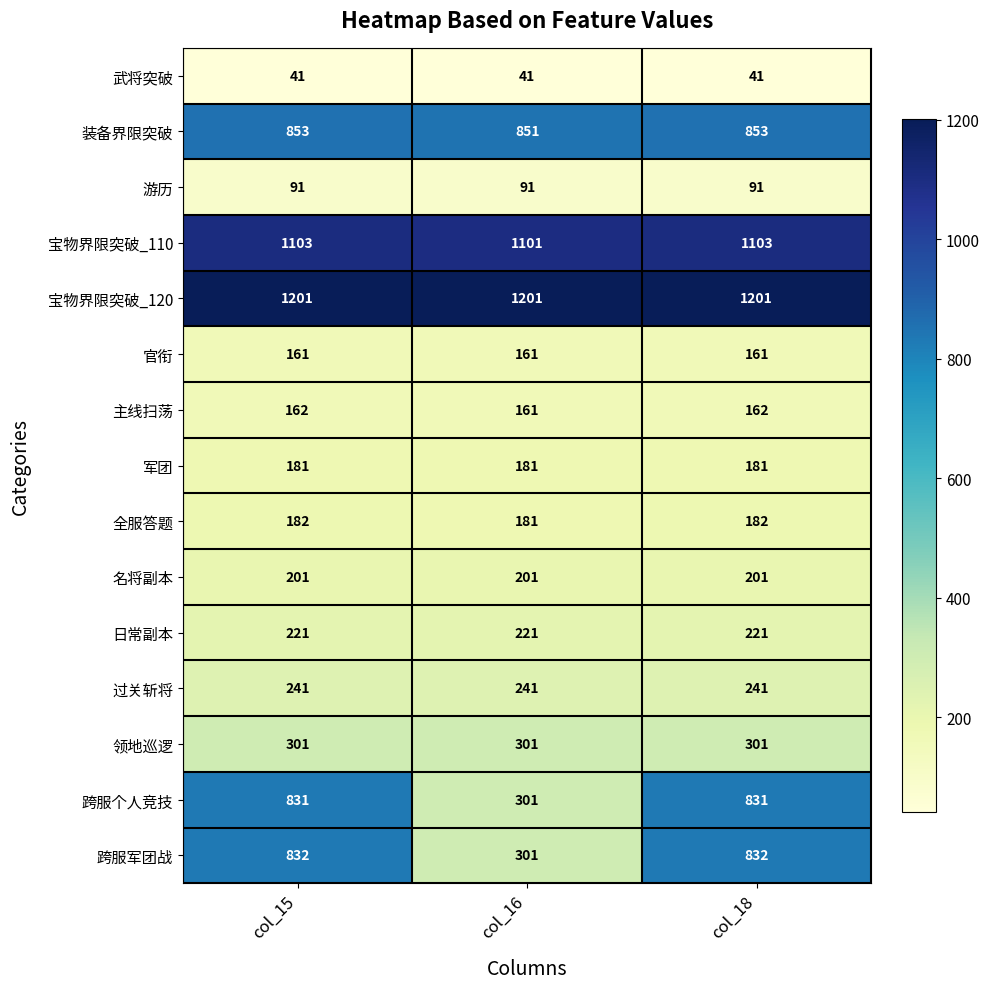

What is the difference between the highest and lowest values at col_16?

1160